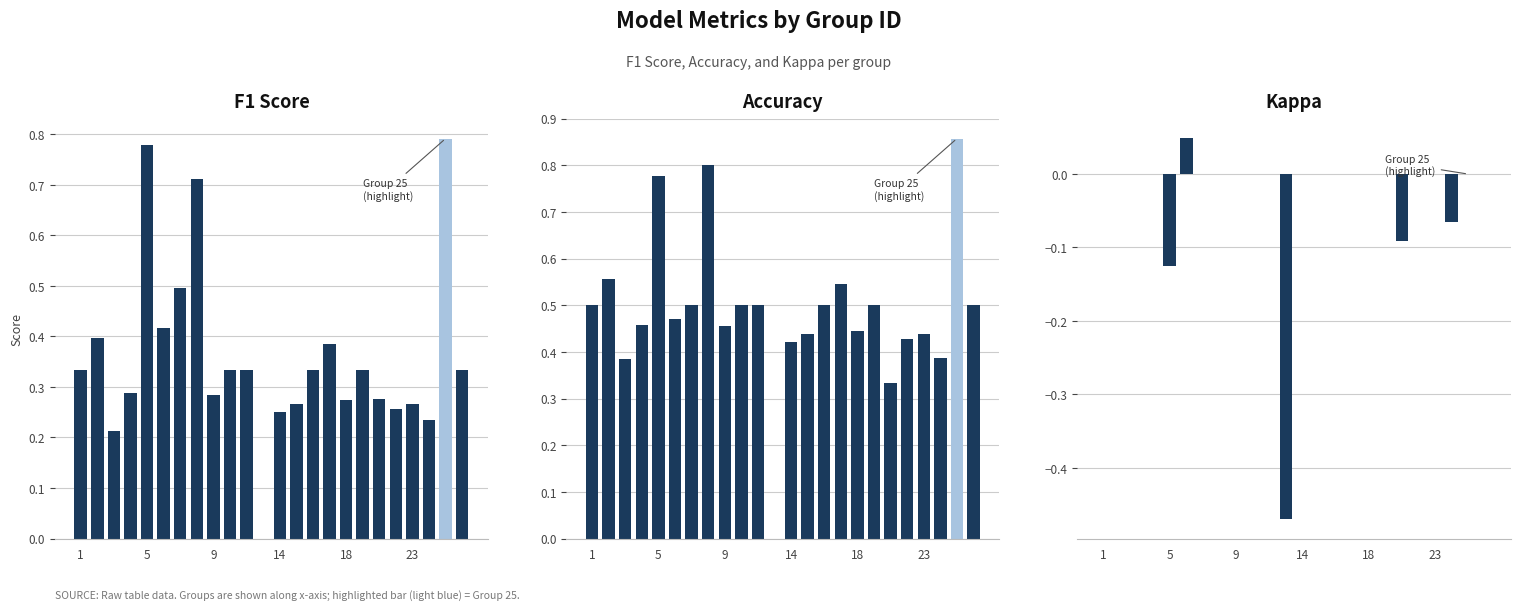

How many positive values does the Kappa series have?

1